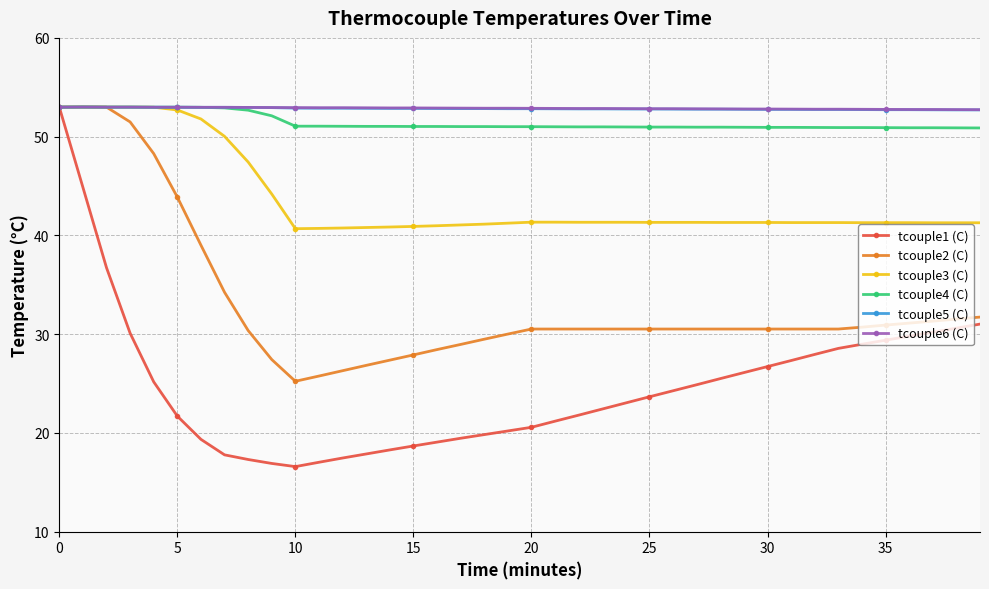

At how many categories does at least one series exceed 48?

40